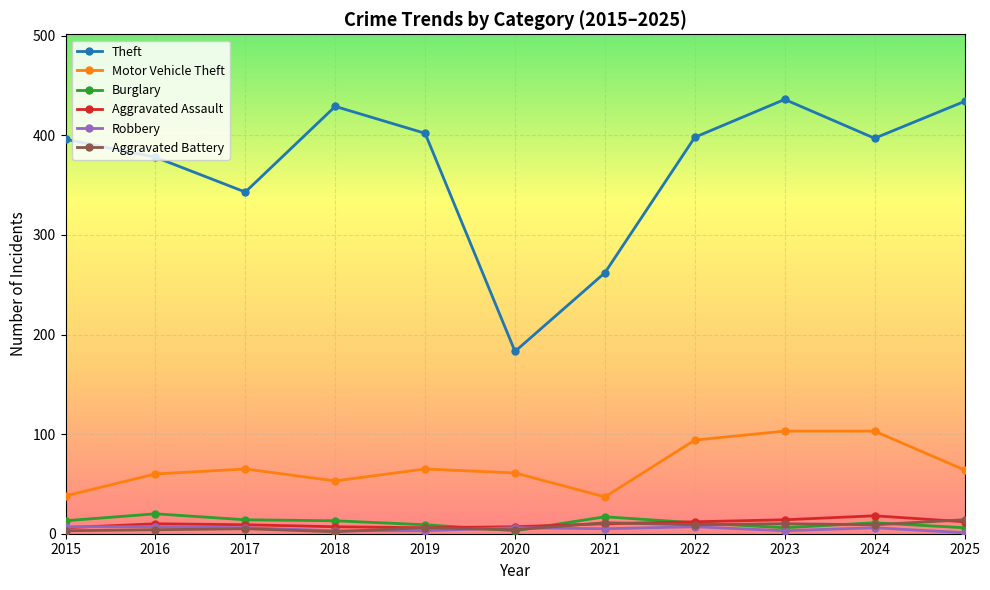

What is the maximum value shown in the chart?

436